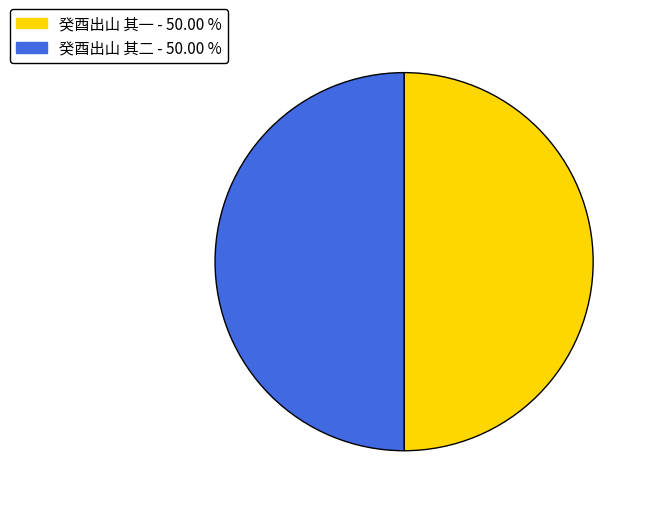

Do 癸酉出山 其一 - 50.00 % and 癸酉出山 其二 - 50.00 % together represent more than half of the pie?

Yes